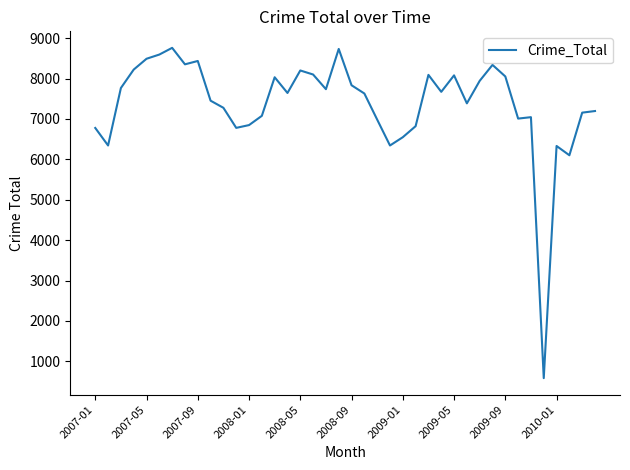

What is the greatest value displayed?

8759